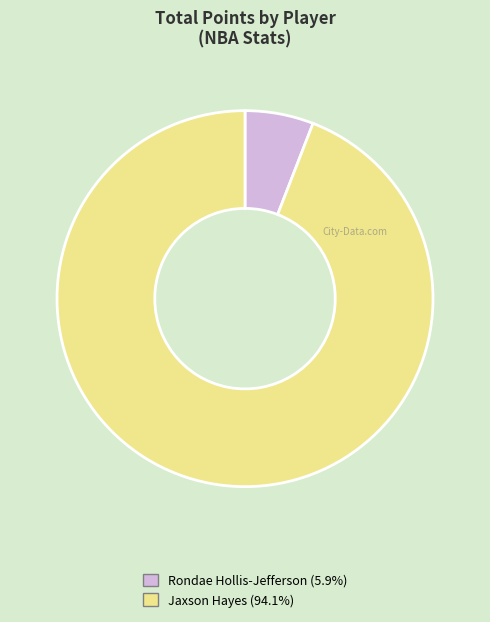

Is there any slice that represents more than half of the pie?

Yes